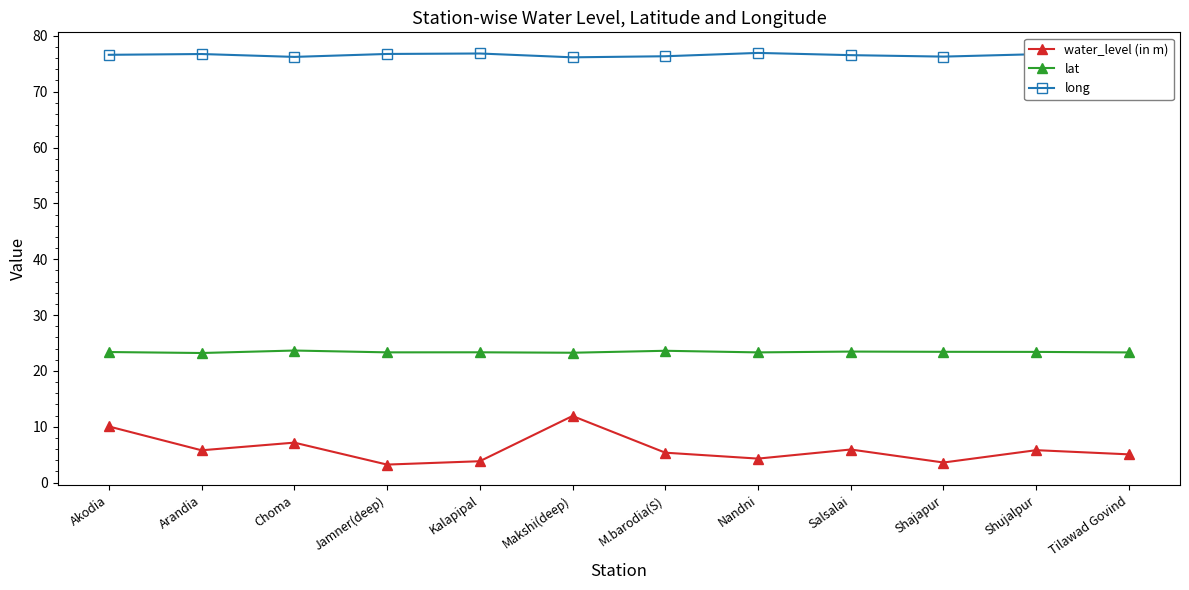

What is the label of the 2nd point from the right?

Shujalpur